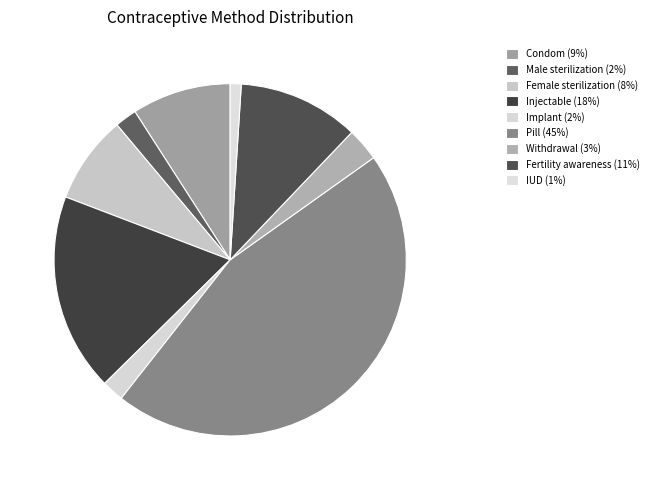

How much of the chart is everything except Injectable?

81.8%